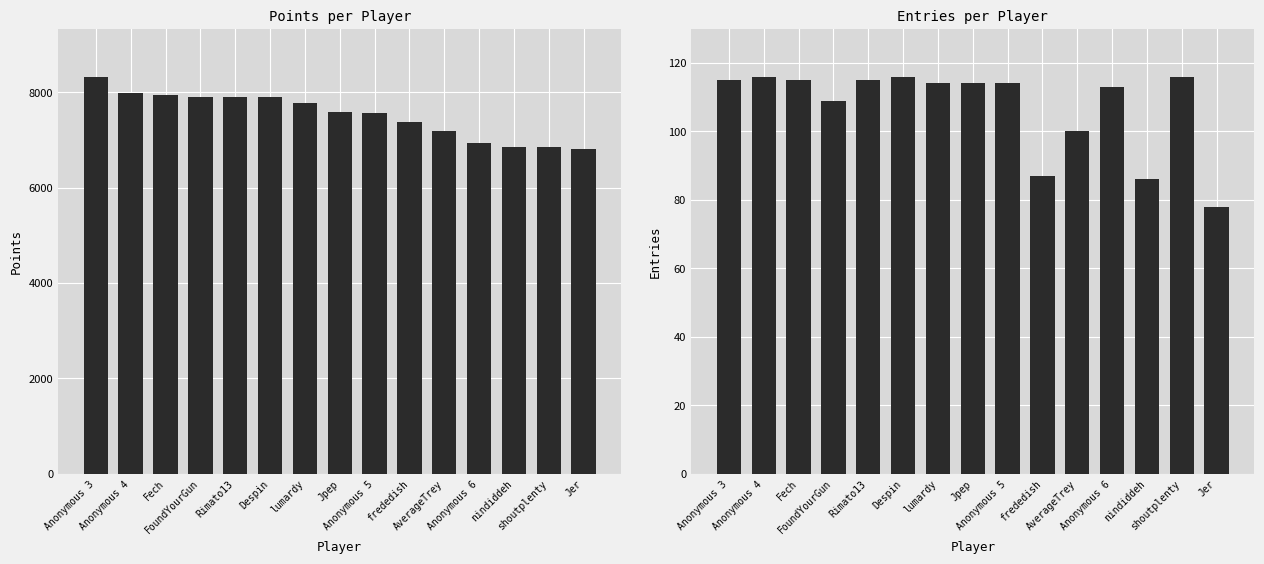

How many data points in Points are above 7594?

7